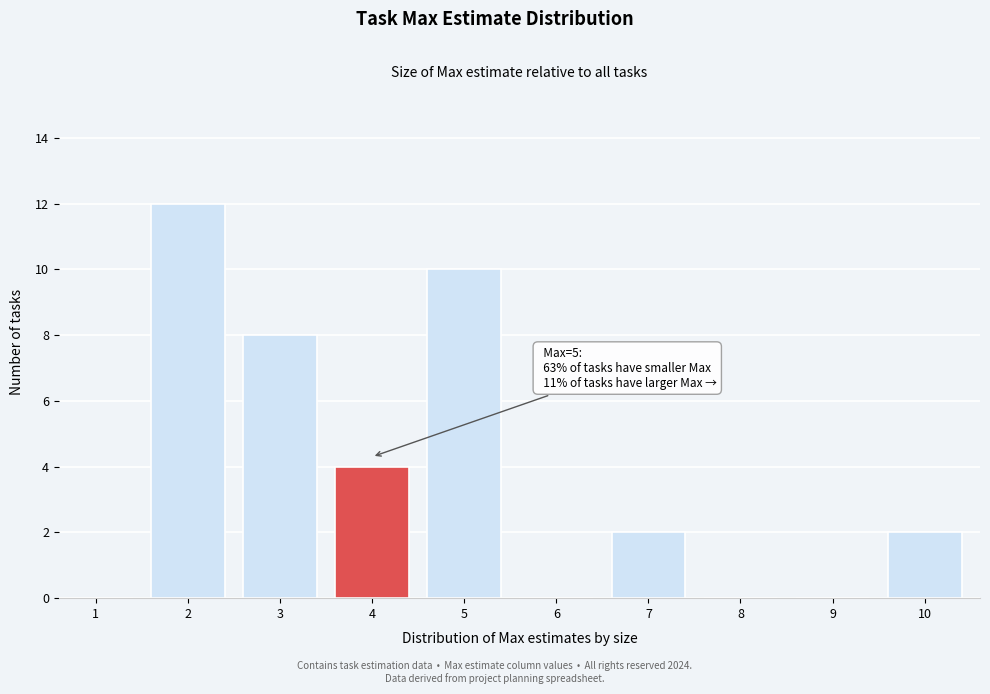

Reading left to right, list all the values displayed in this chart.

1=0	2=12	3=8	4=4	5=10	6=0	7=2	8=0	9=0	10=2